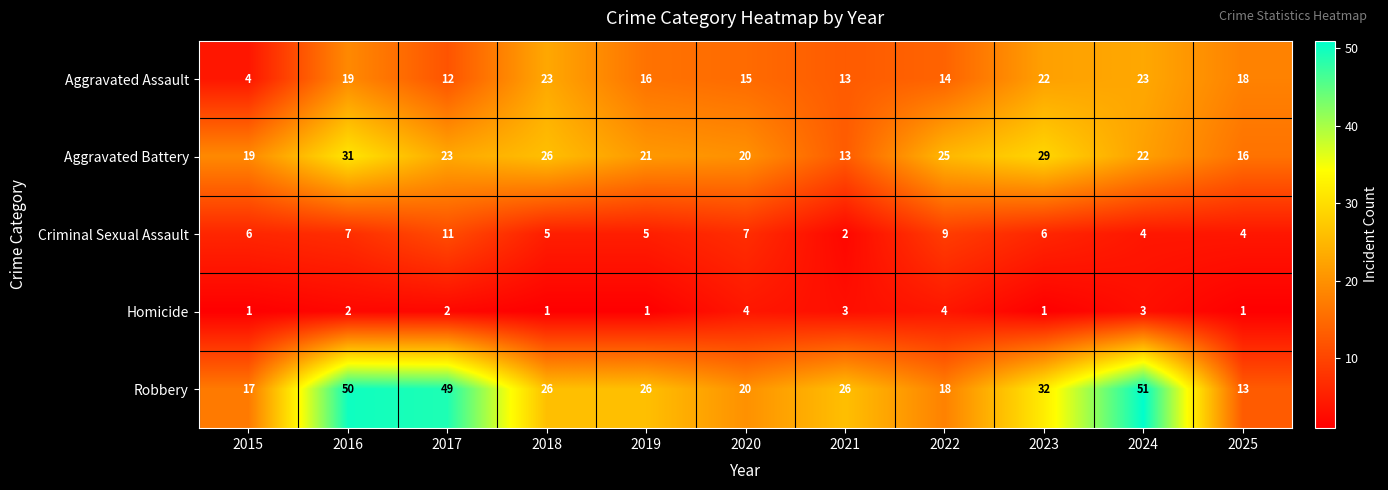

Which series has the widest spread of values?

Robbery